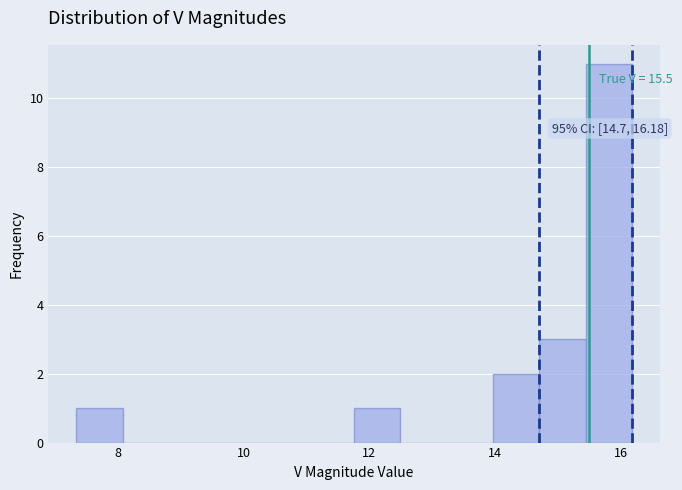

Read against the x-axis, roughly where is the centre of the tallest bar?

15.8